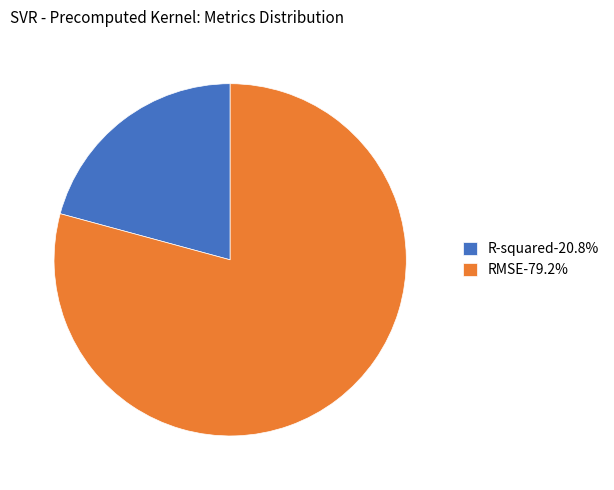

How many slices are in this pie chart?

2